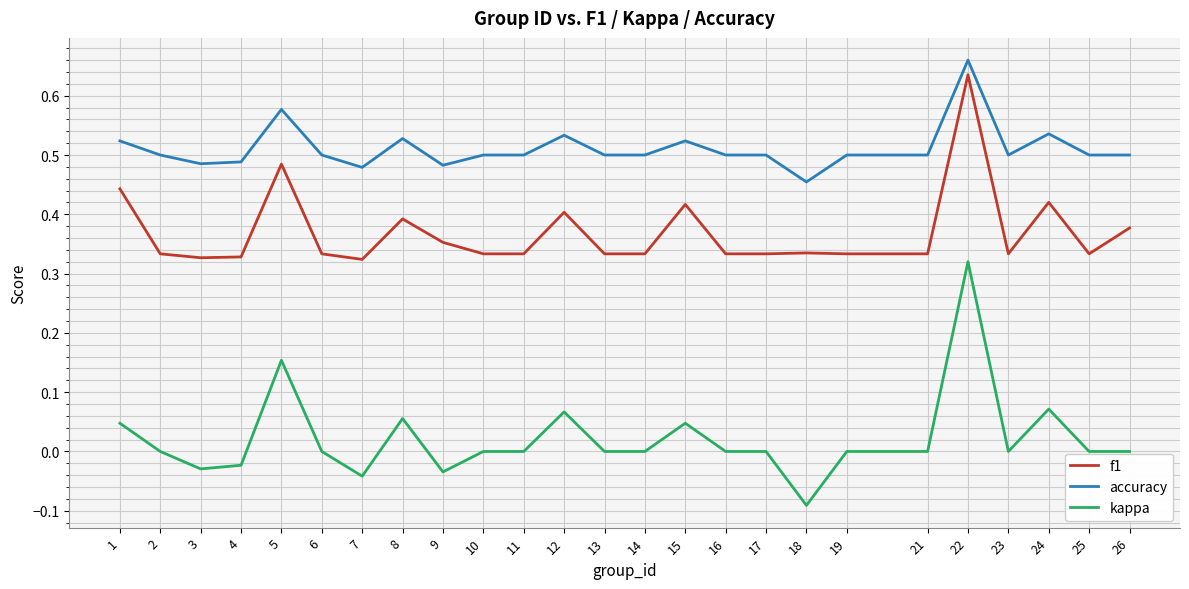

Between 4 and 10, which series saw the biggest shift?

kappa